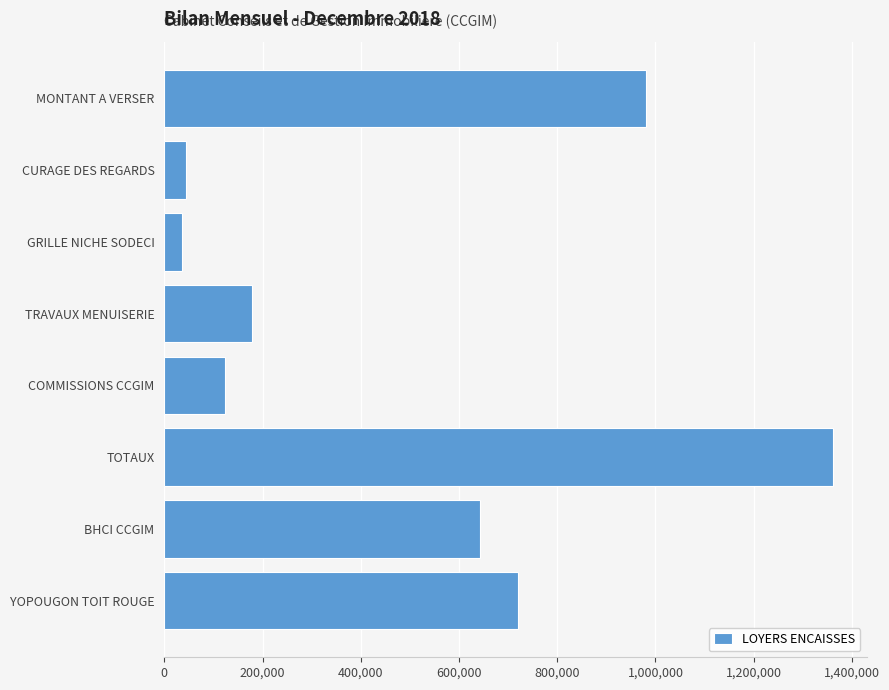

What is the minimum value shown in the chart?

35000